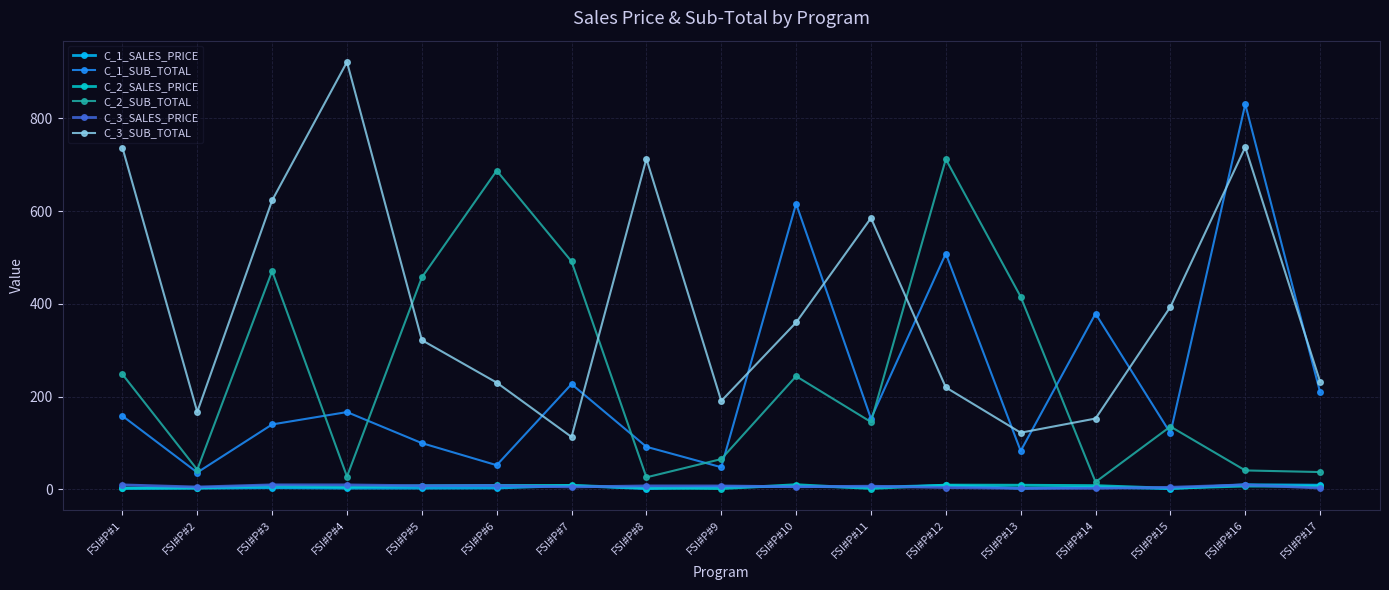

True or false: C_1_SALES_PRICE has more than 2 points higher than both neighbors.

True